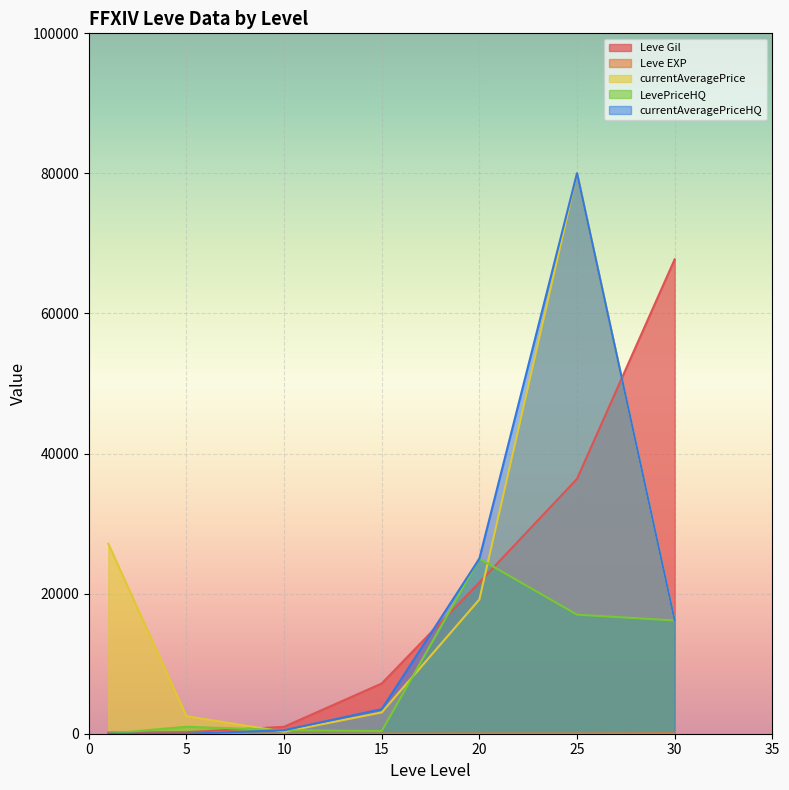

Between 15 and 25, which series saw the biggest shift?

currentAveragePrice